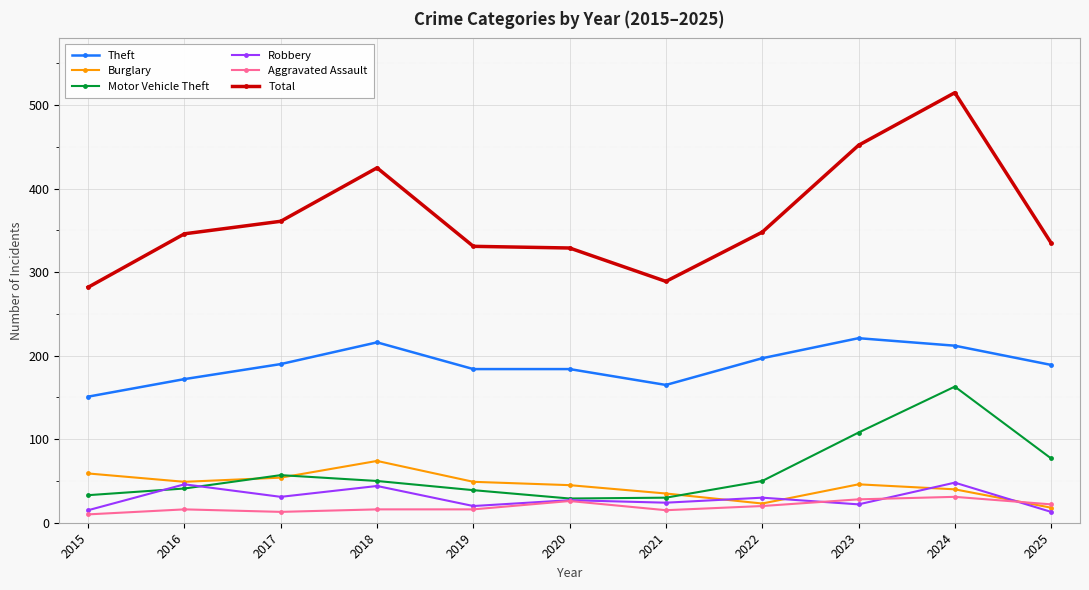

How many categories are shown in the chart?

11